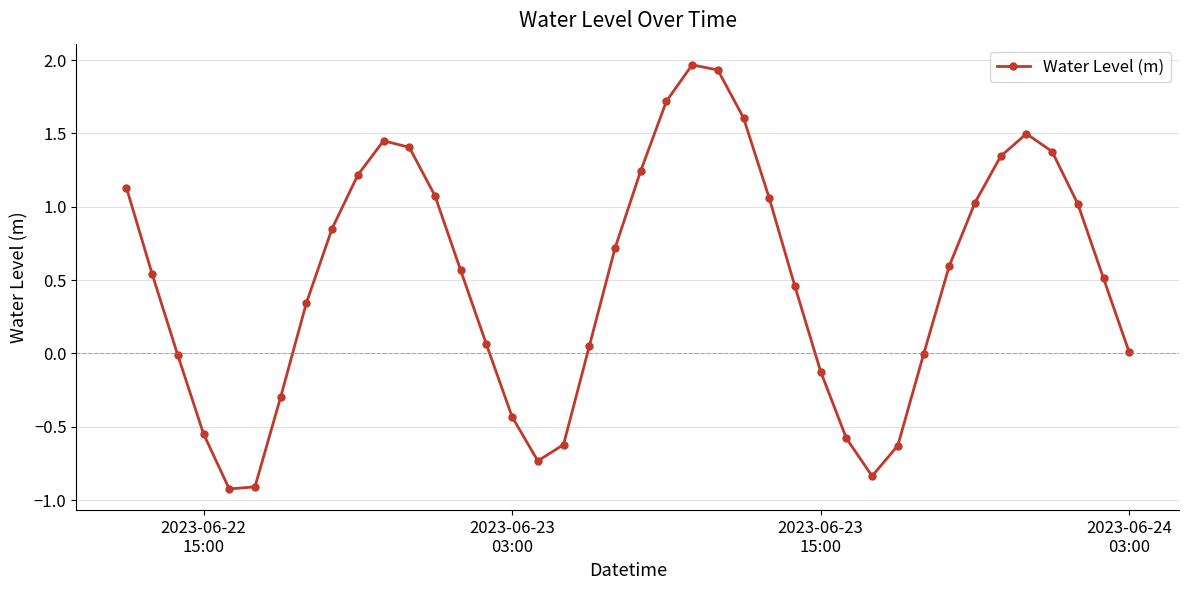

How many points are higher than both their immediate neighbors (excluding endpoints)?

3